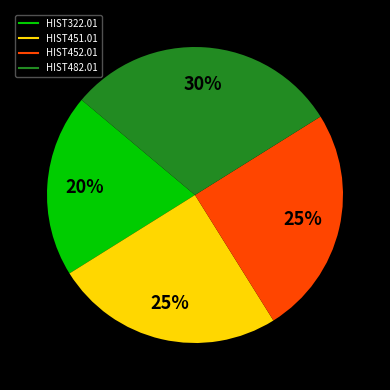

Does HIST452.01 account for over 50% of the chart?

No